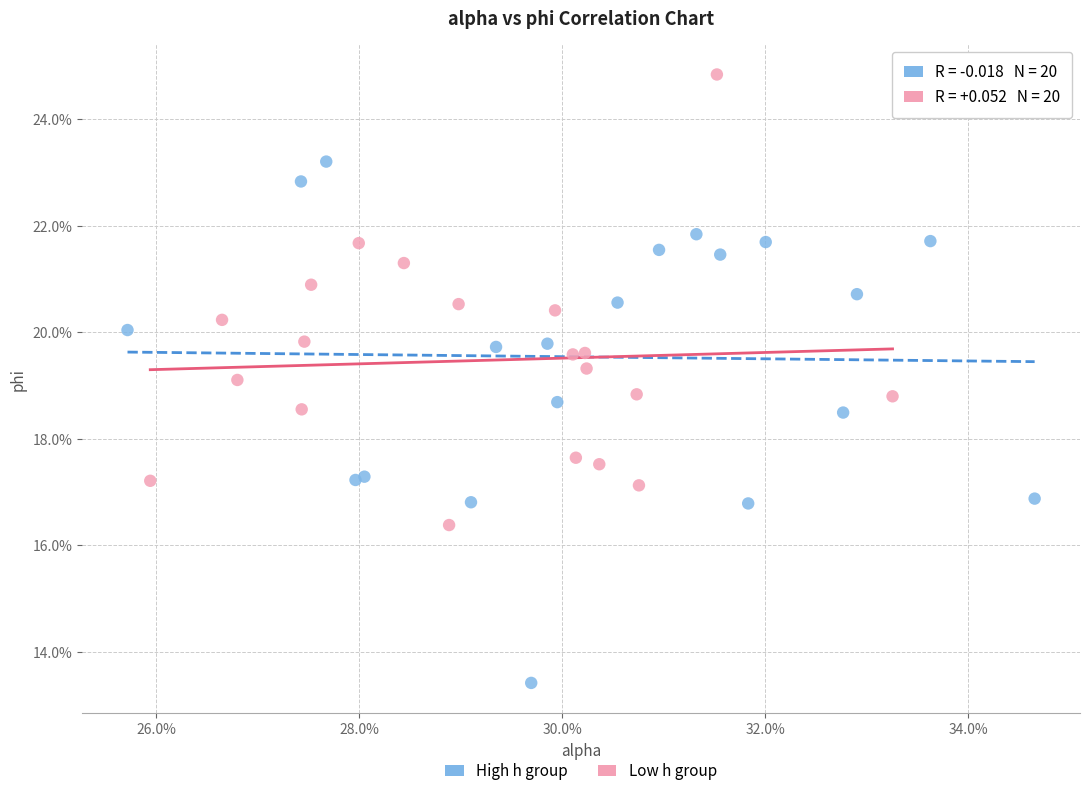

What are all the series names shown in the legend?

High h group, Low h group